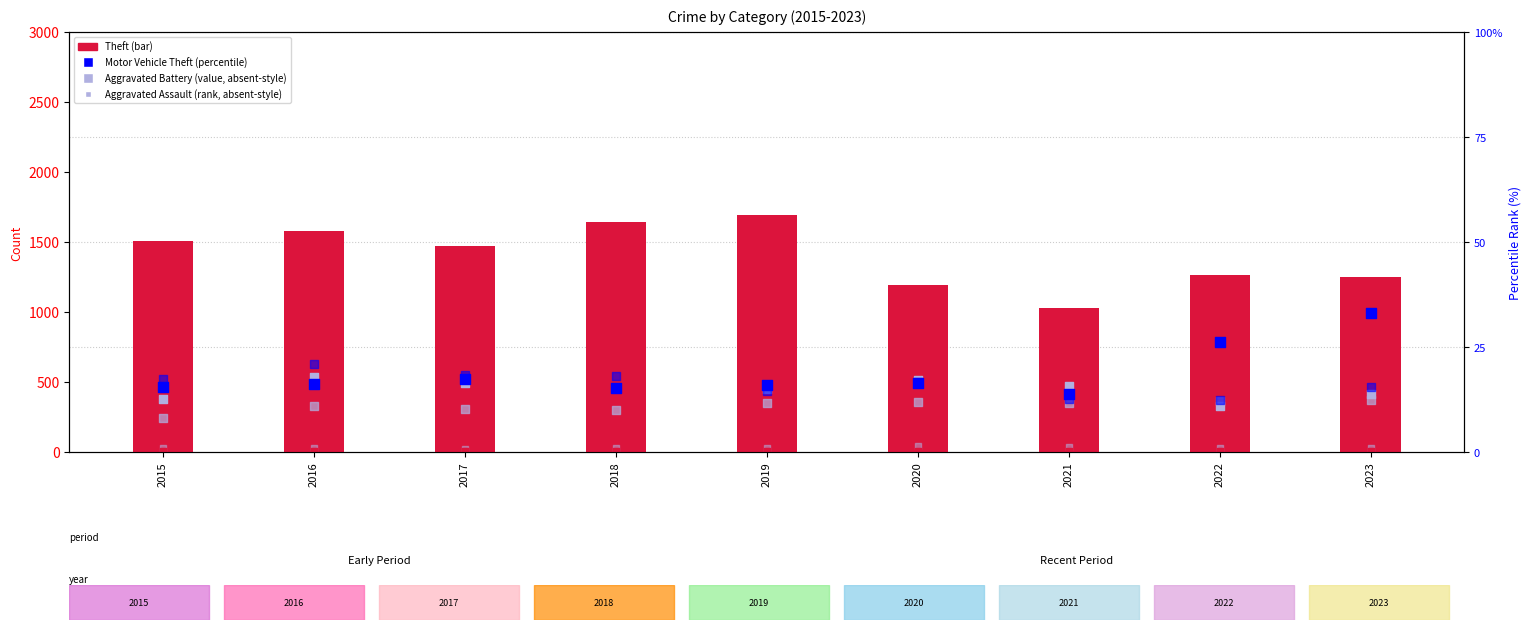

At which category is the sum across all series the highest?

2019